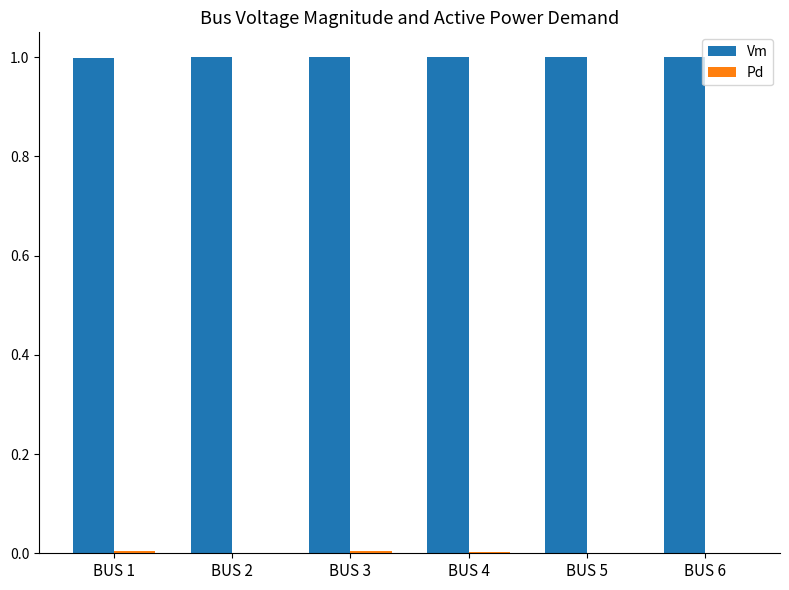

What is the total value across all series at BUS 5?

1.0